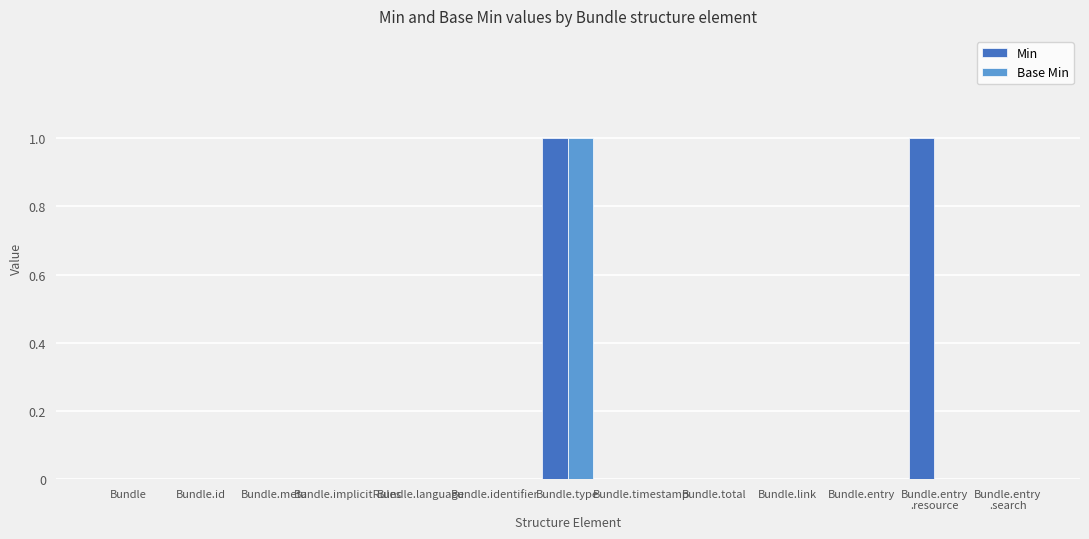

At which category is the sum across all series the highest?

Bundle.type